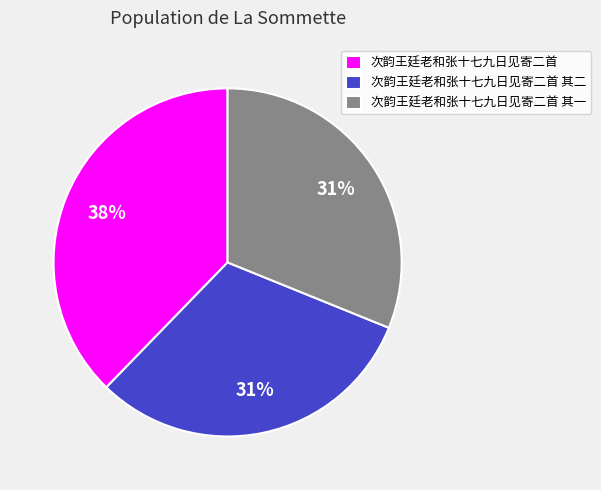

Approximately how many times larger is the value at 次韵王廷老和张十七九日见寄二首 compared to 次韵王廷老和张十七九日见寄二首 其二?

1.2